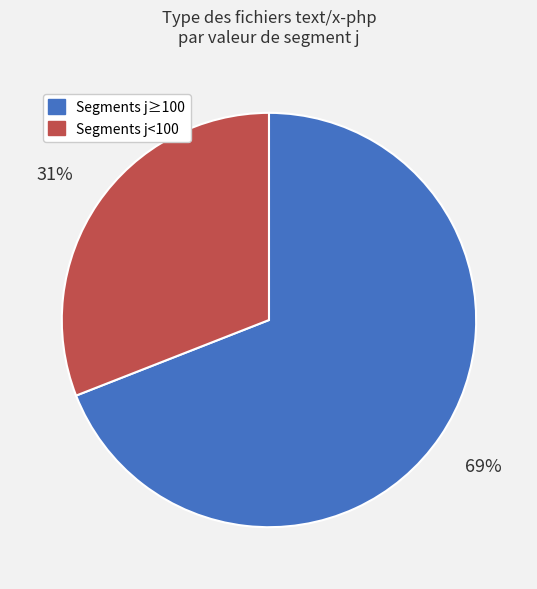

Which has a higher value, Segments j≥100 or Segments j<100?

Segments j≥100